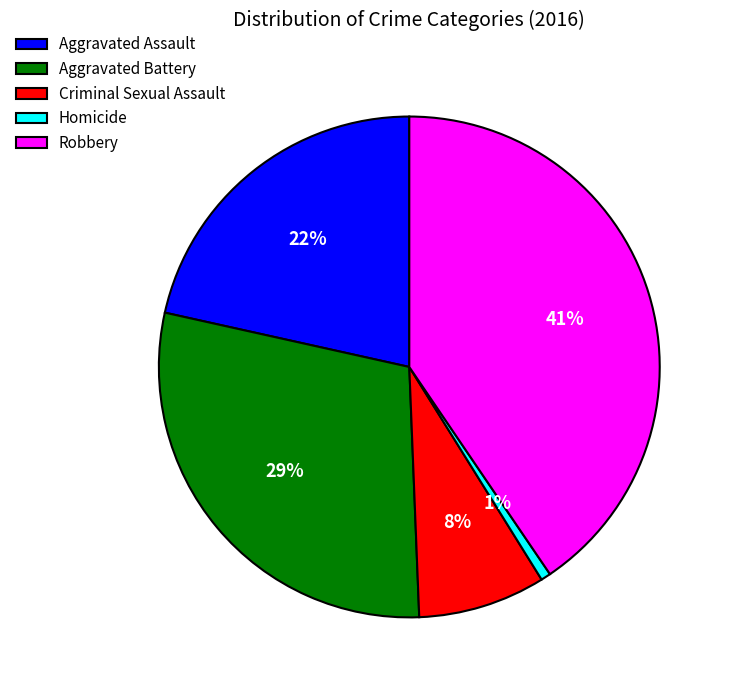

Count the number of slices in the pie.

5